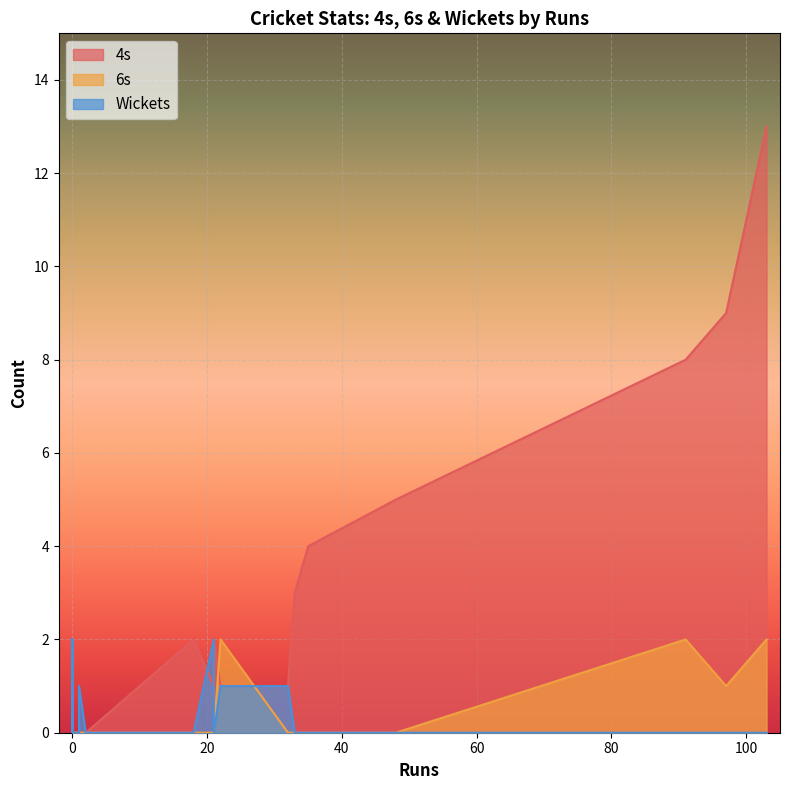

How many 6s values are between 0 and 1?

19